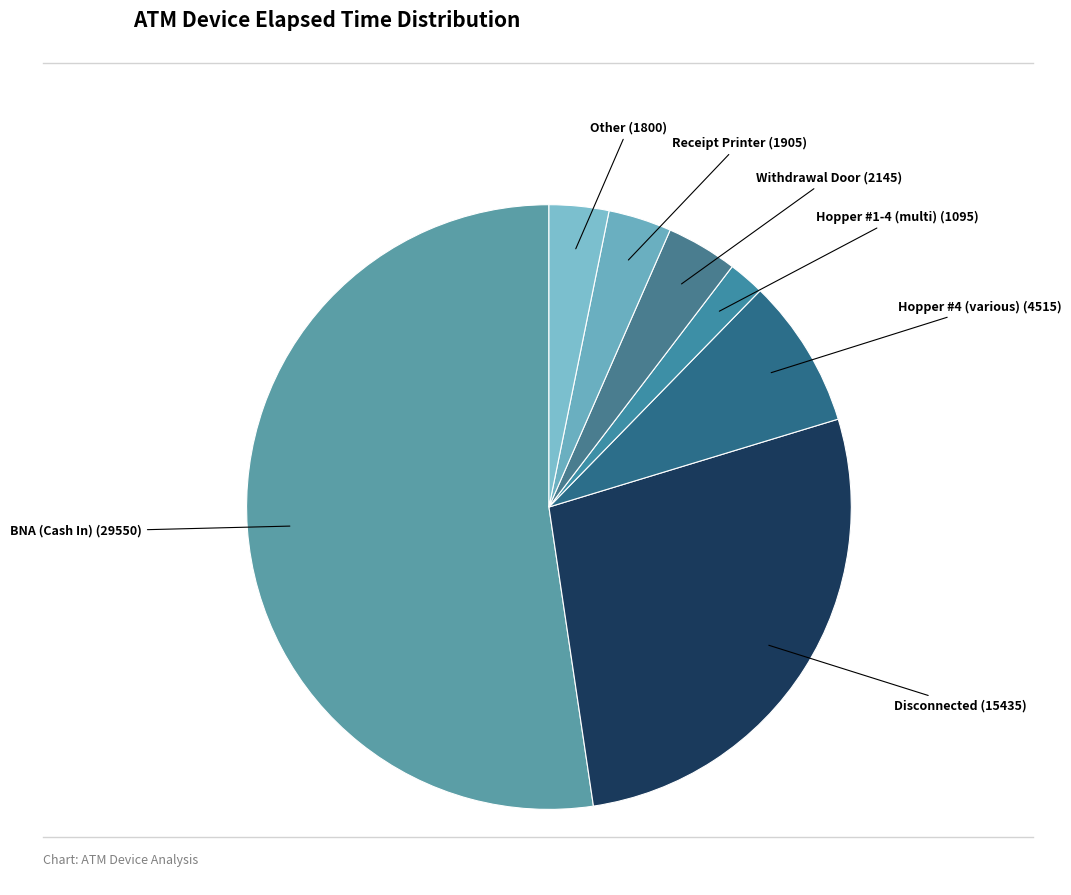

Approximately how many times larger is the value at Disconnected compared to Hopper #4 (various)?

3.4